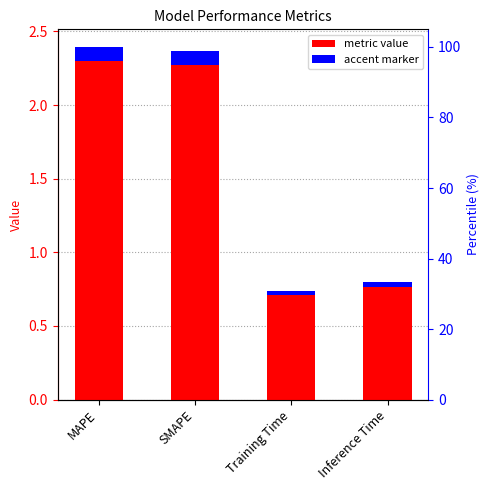

Which label corresponds to the smallest value in the chart?

Training Time